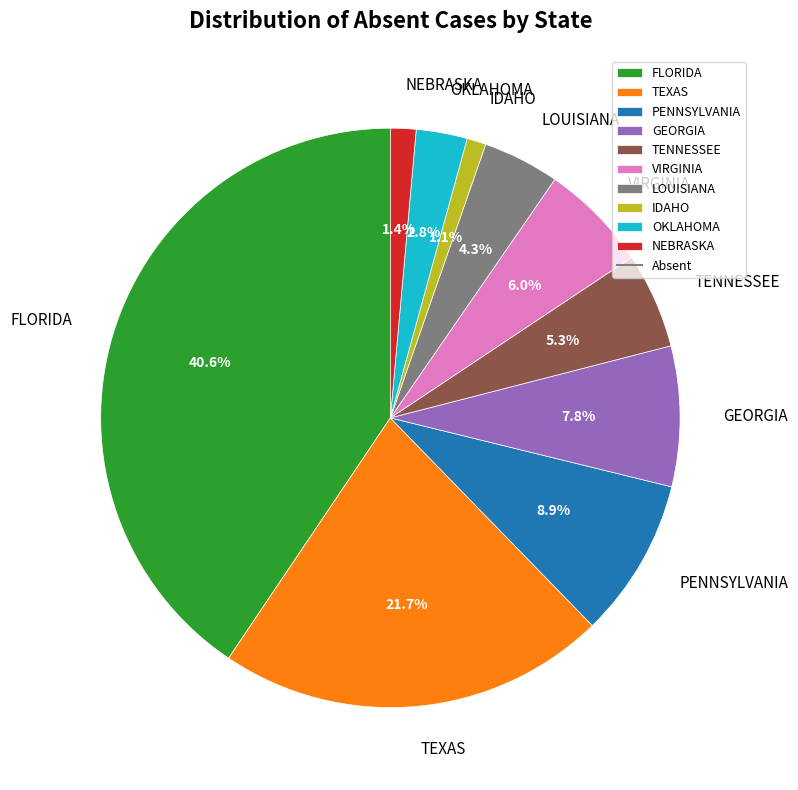

Is the sum of GEORGIA and FLORIDA greater than half?

No